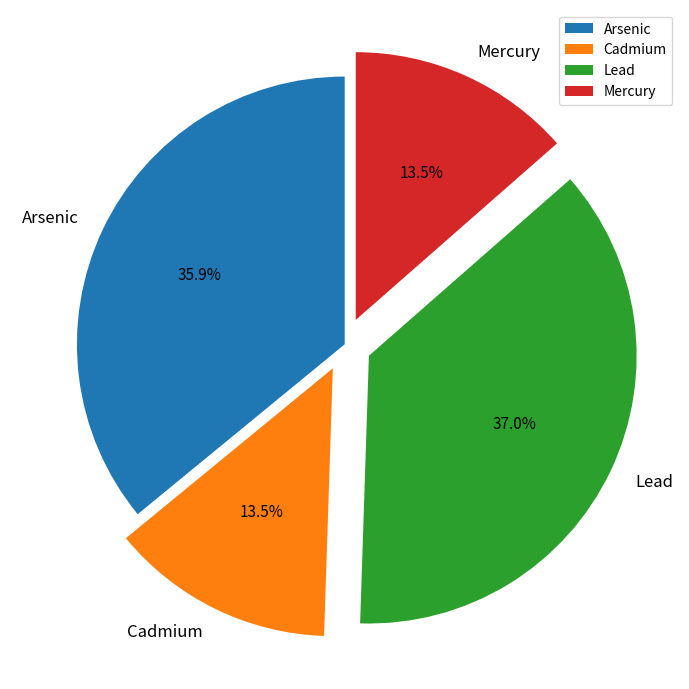

Which category has the biggest portion of the pie?

Lead